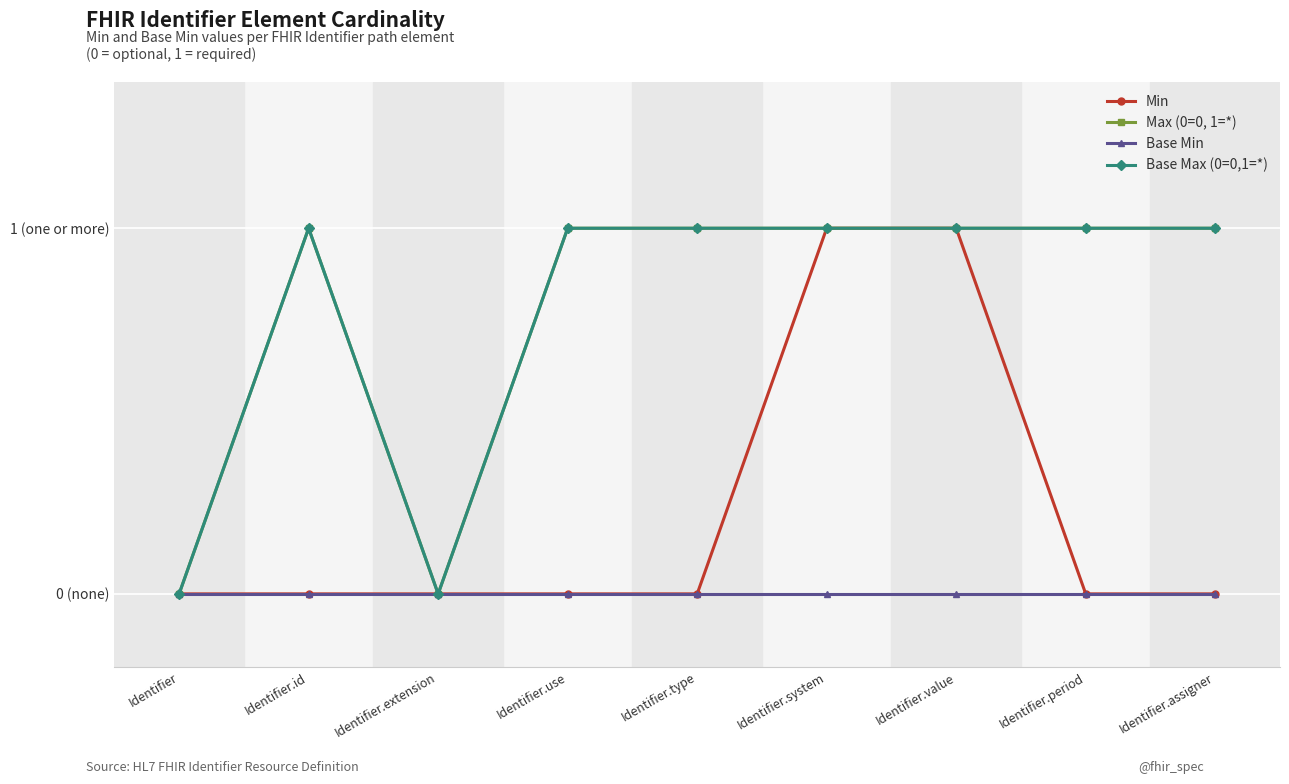

Does the chart have visible grid lines?

Yes